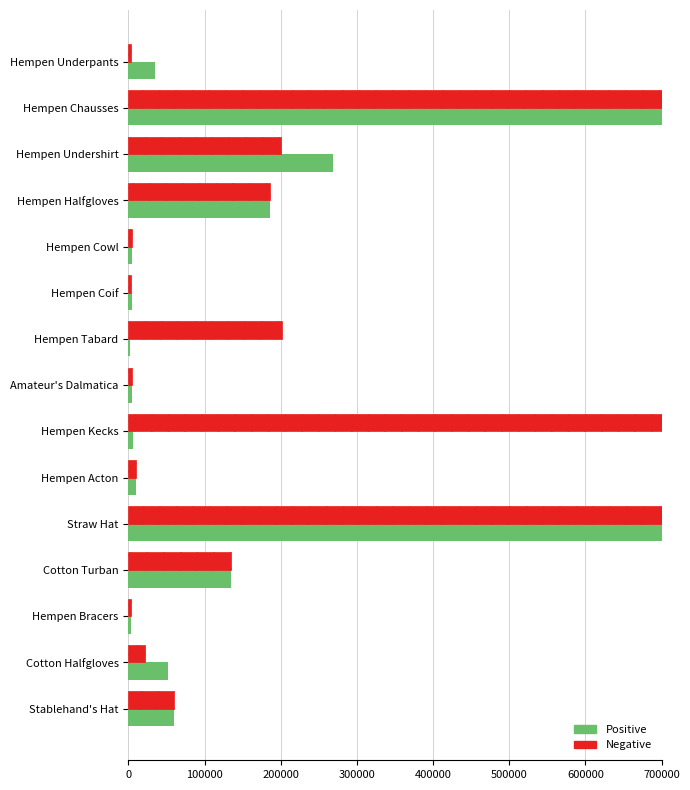

What is the total value across all series at Cotton Turban?

270000.0